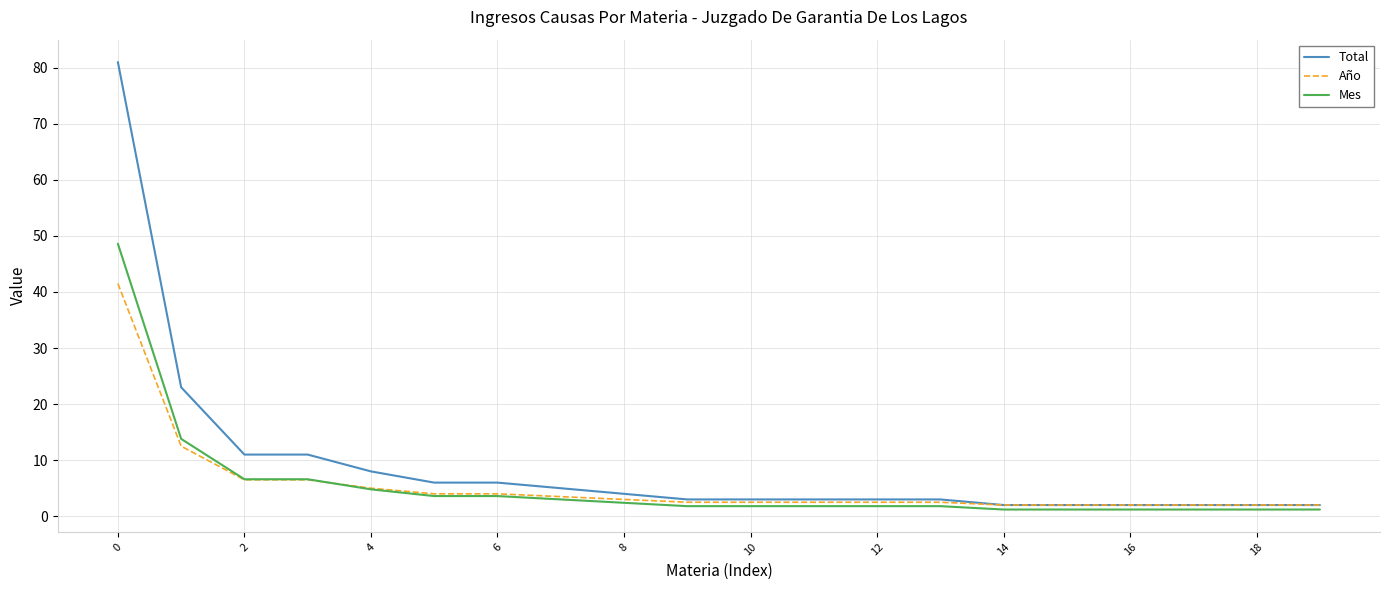

Which series has the largest total across all categories?

Total